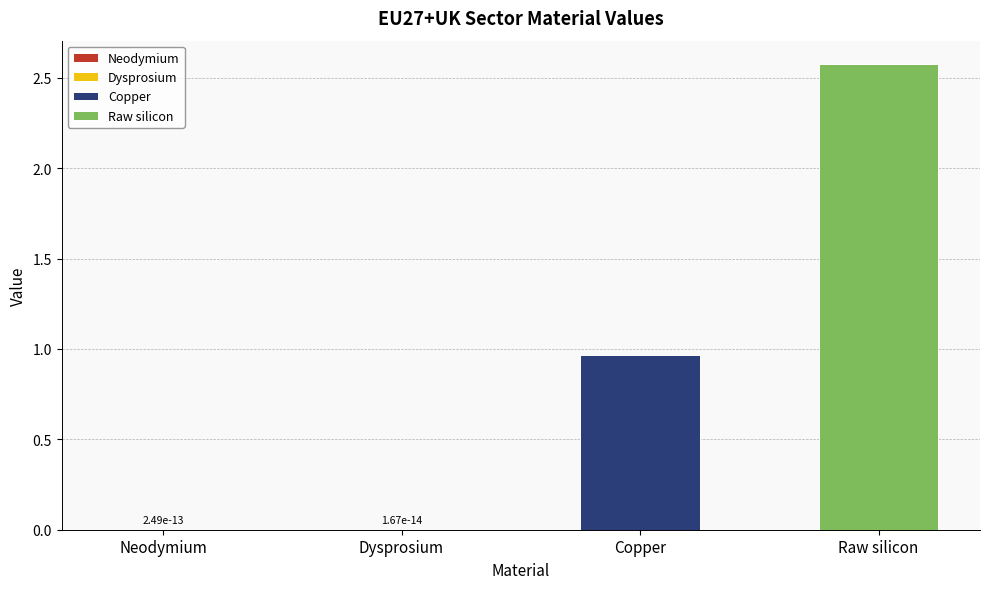

What is the maximum value shown in the chart?

2.6